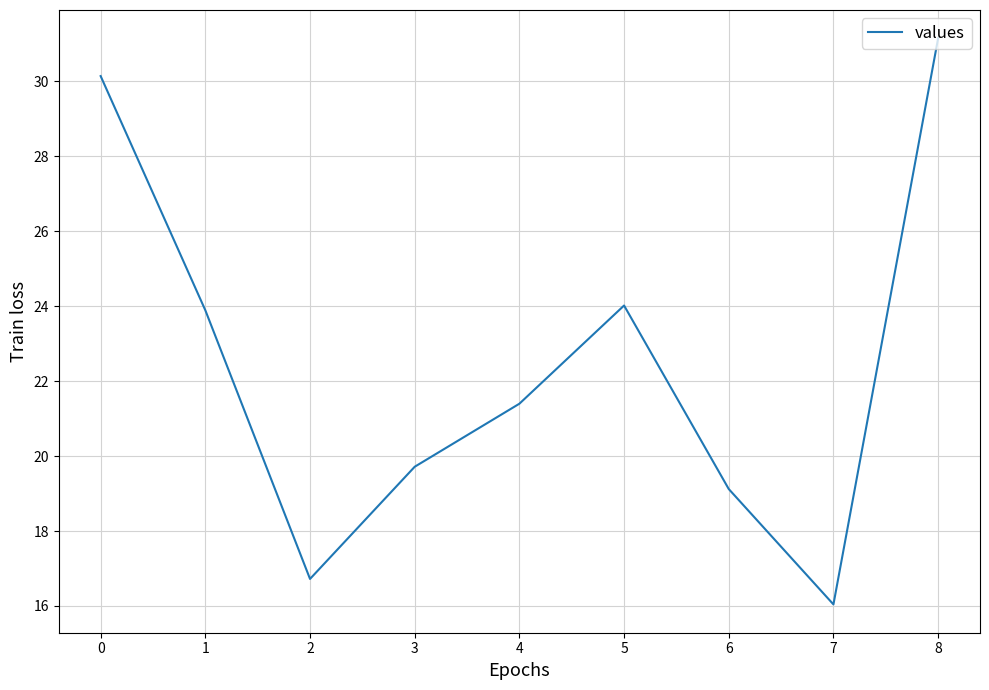

What is the smallest value displayed?

16.0